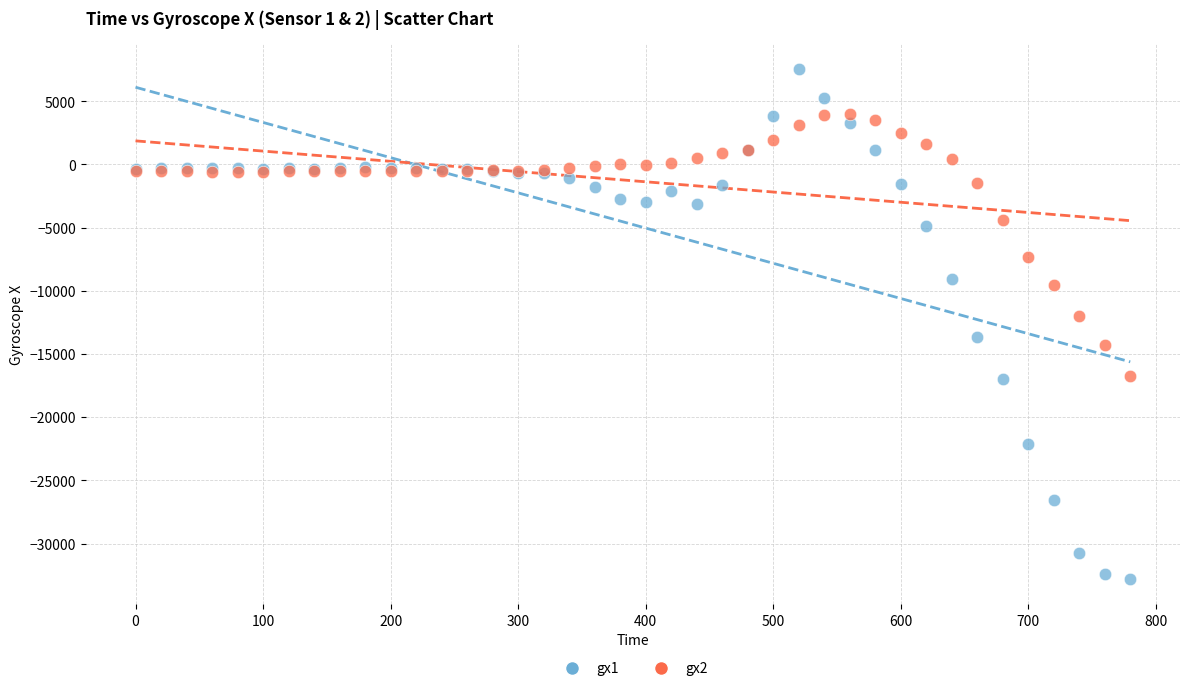

What is the X range (max minus min) for the scatter plot?

780